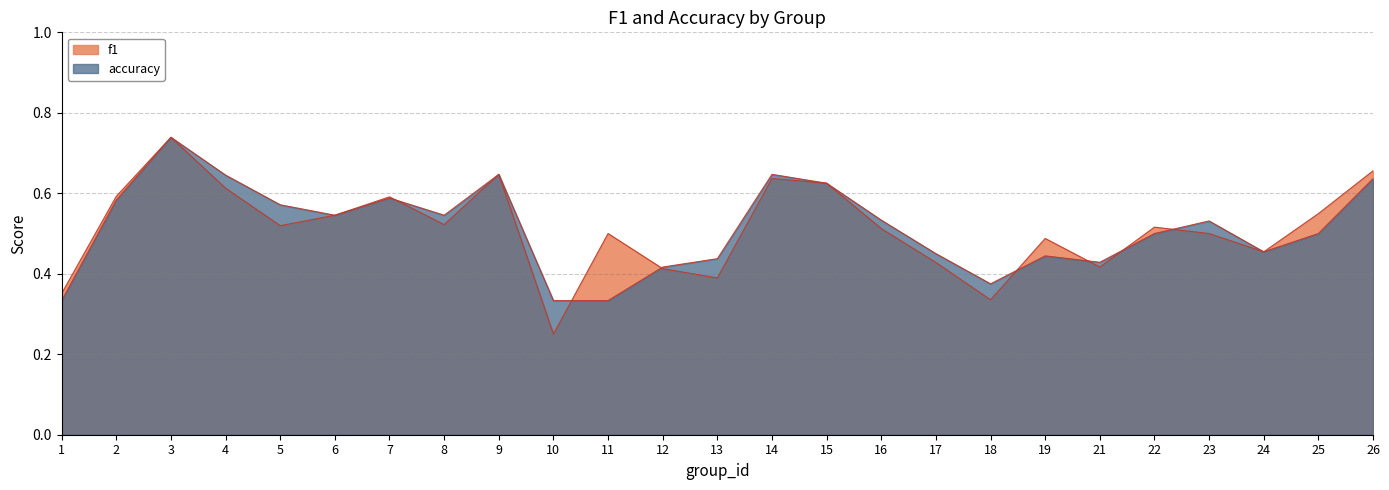

What is the total value across all series at 22?

1.0